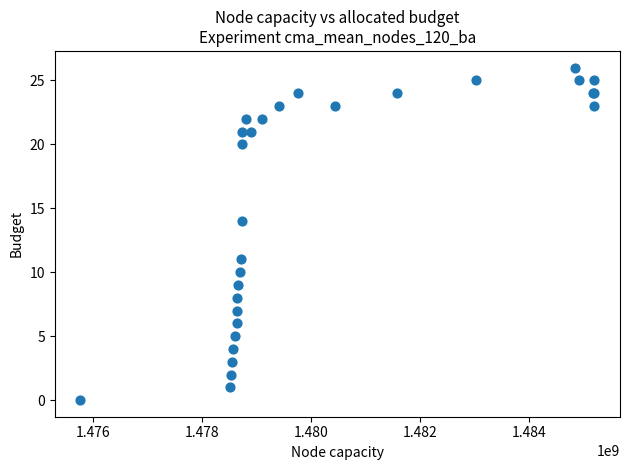

What Y value in the scatter plot is closest to 13?

14